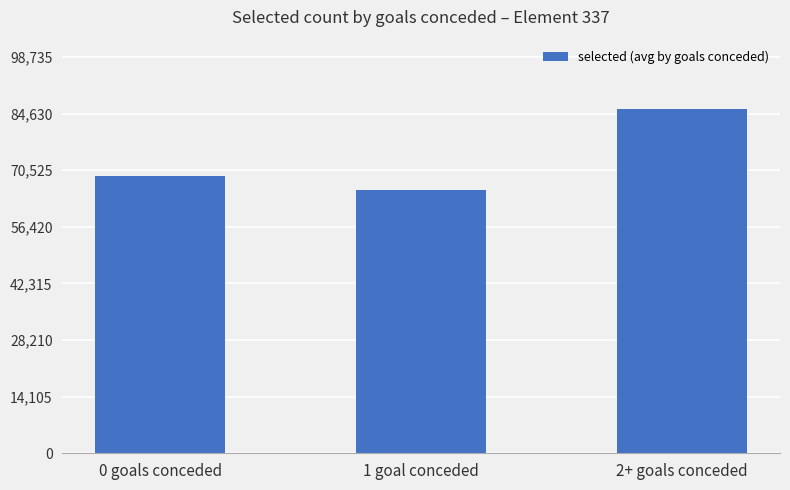

How many distinct data groups are displayed?

1